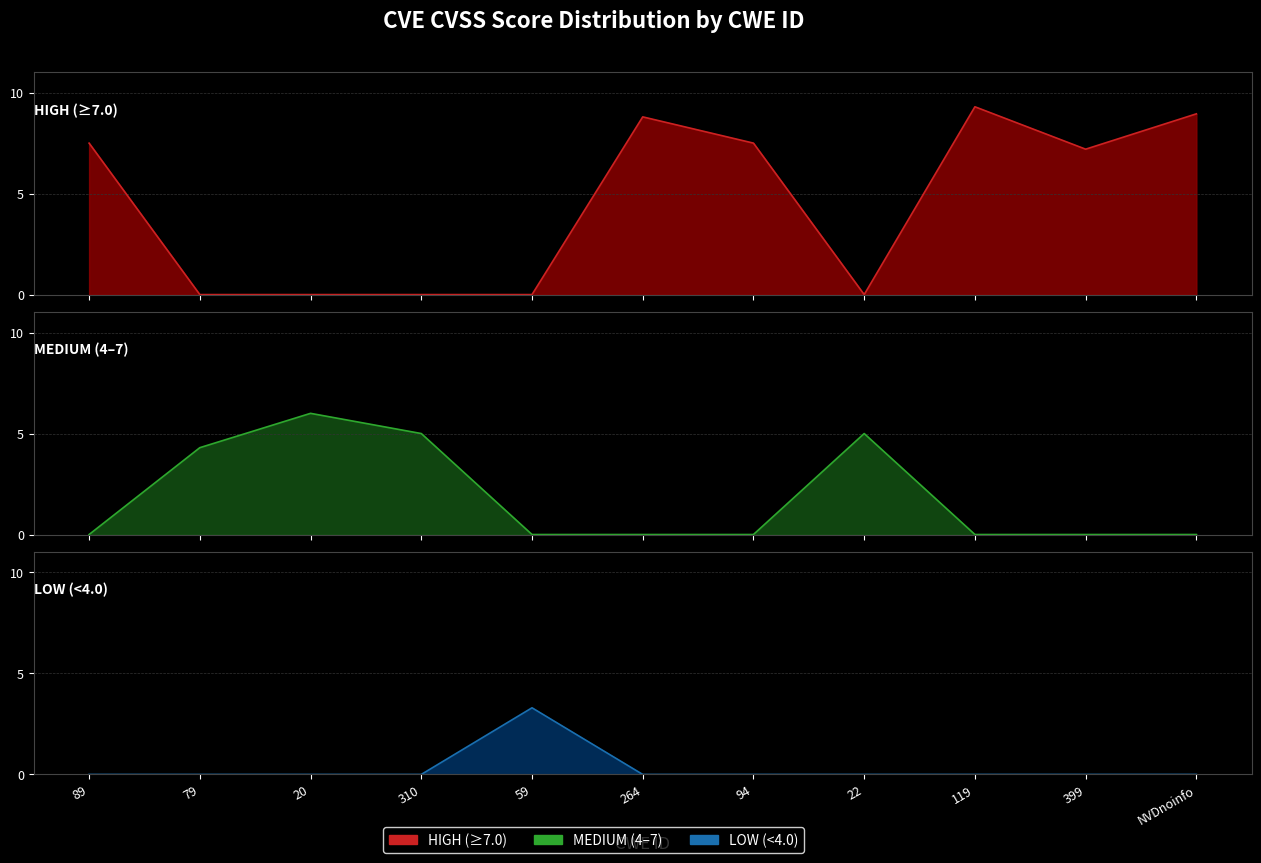

What is the label of the 7th point from the left?

94